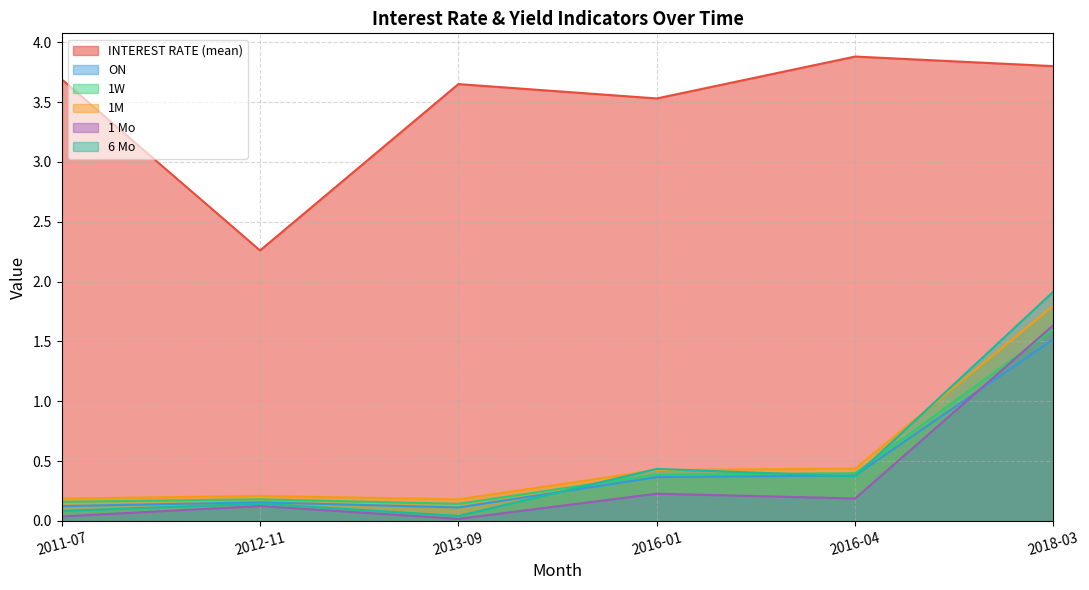

Which category has the highest value in the 1M series?

2018-03